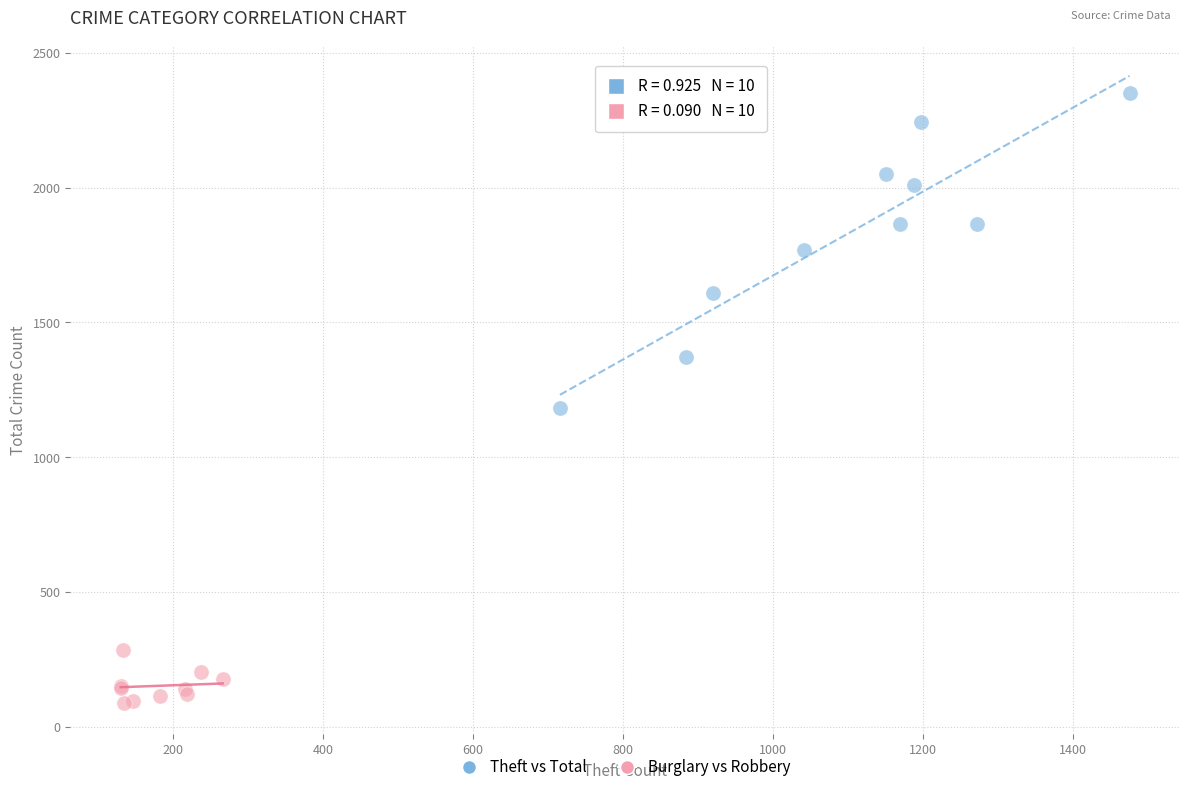

Which series has the largest Y range (max minus min)?

Theft vs Total